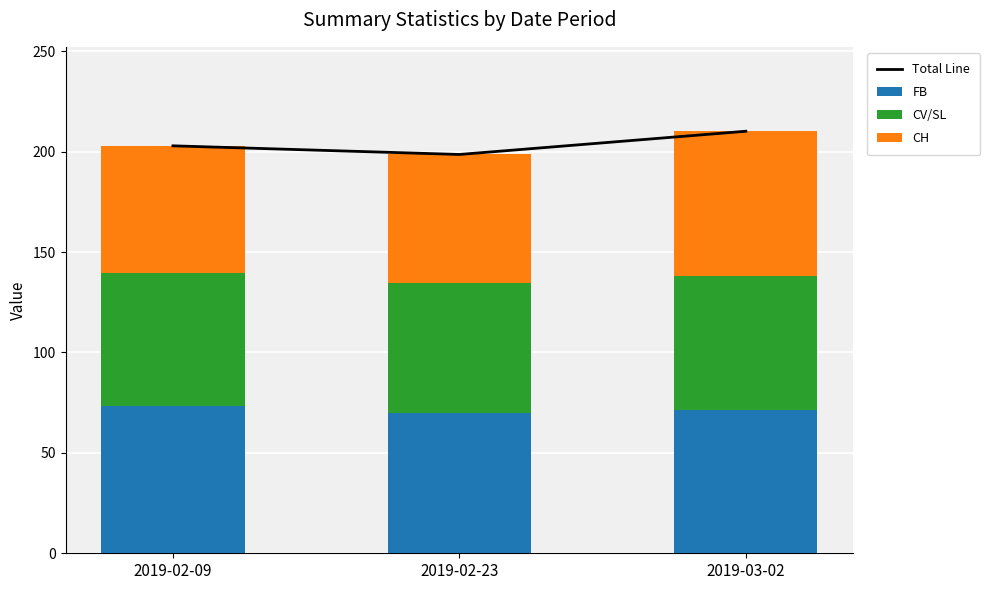

At which label is CH closest to 67?

2019-02-23